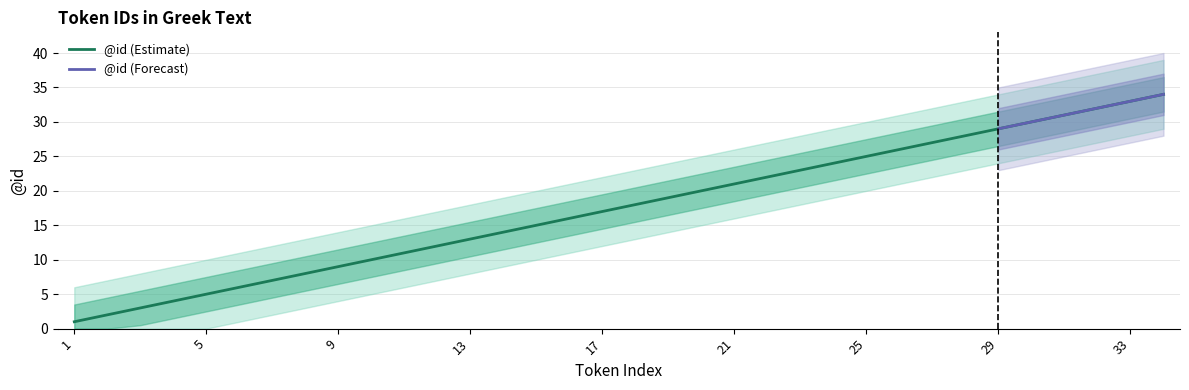

Between 32 and 8, which is larger?

32